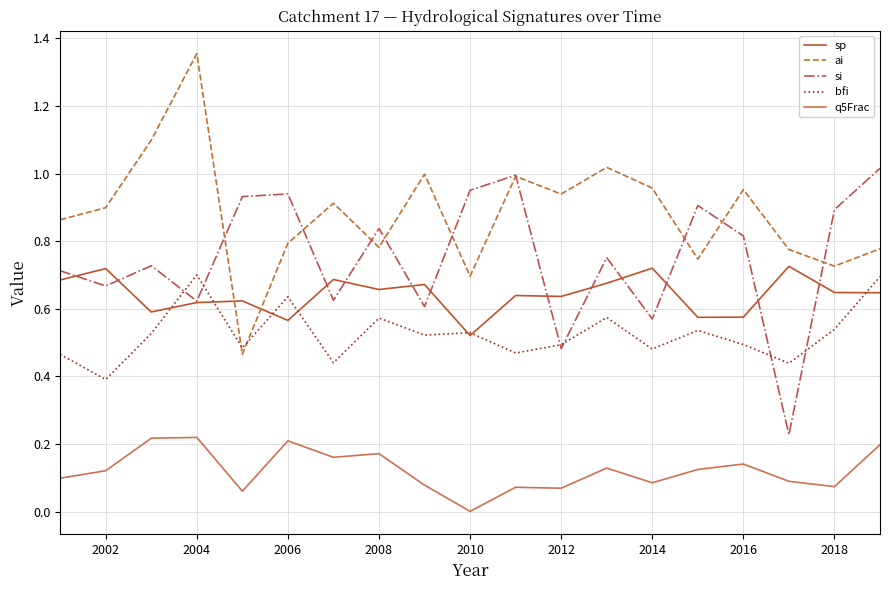

How many bfi values are between 0 and 1?

19